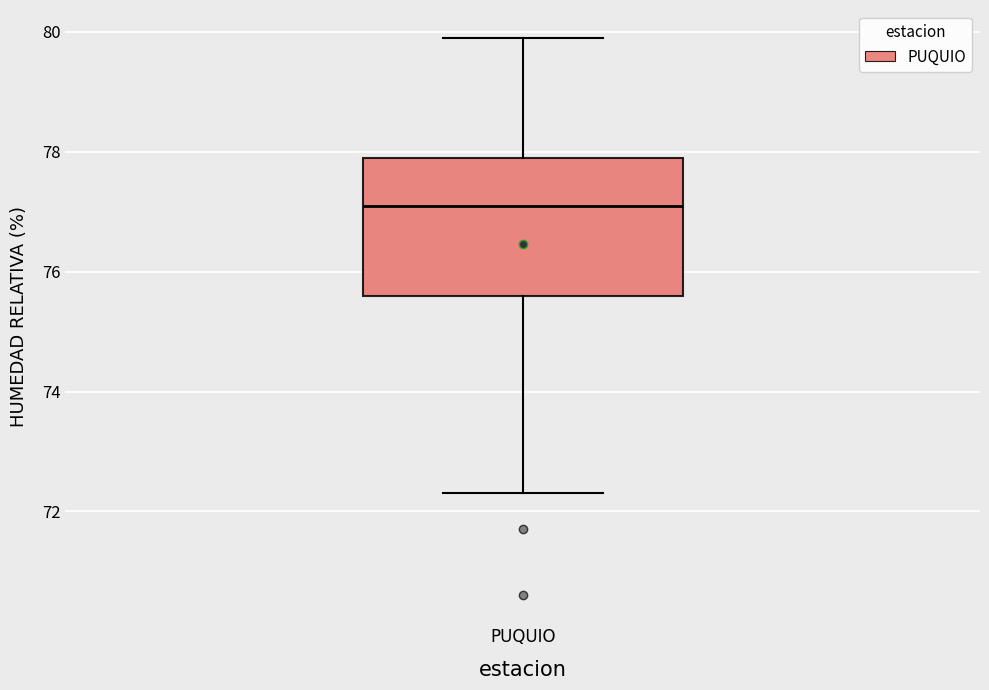

Transcribe this box plot: give where the median line is, the range the box spans, and where the two whiskers end, as read against the y-axis. The values are not printed on the chart, so give them approximately, as read against the axis.

median 77.2, box 75.6 to 78.0, whiskers 72.4 to 80.0